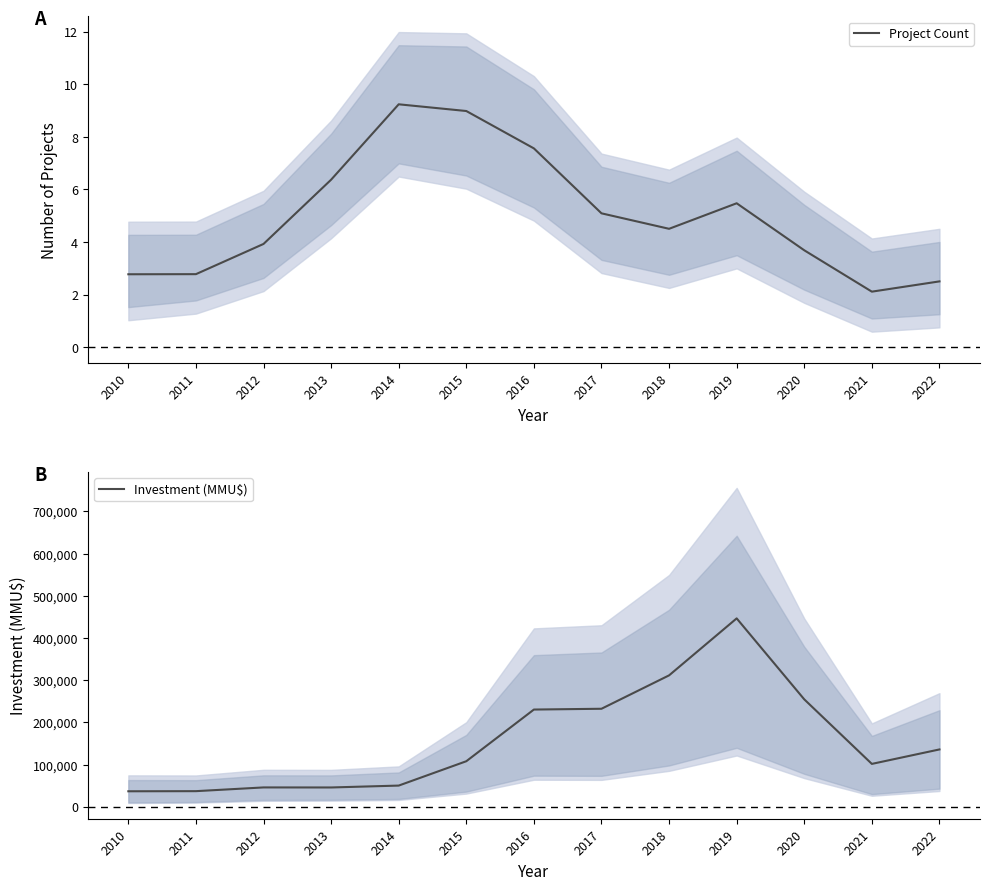

Rank the series by their average value, from highest to lowest.

Investment (MMU$), Project Count